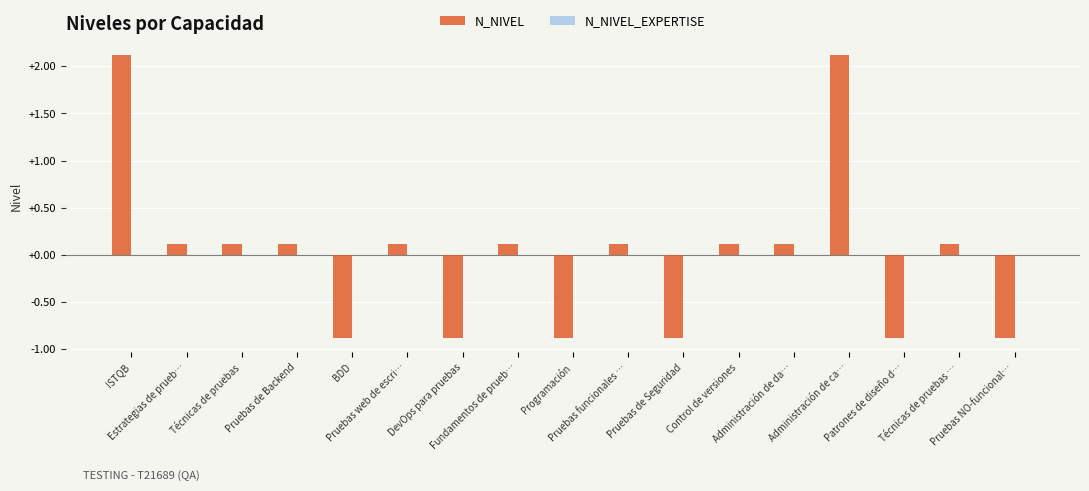

What is the difference between the second highest and minimum values?

3.0